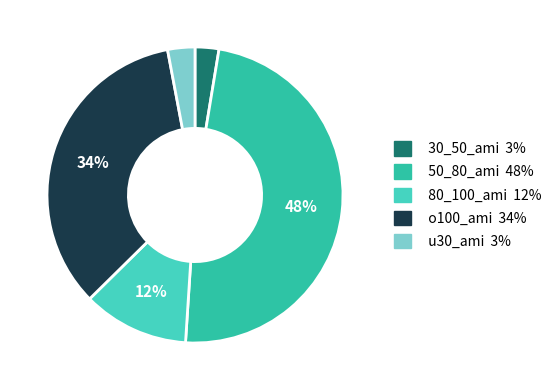

To the nearest percent, what portion does u30_ami represent?

3%